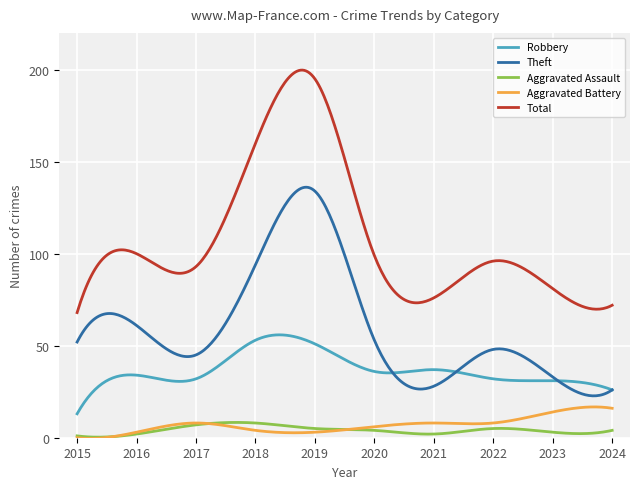

Is this an area chart (filled region under the line)?

No